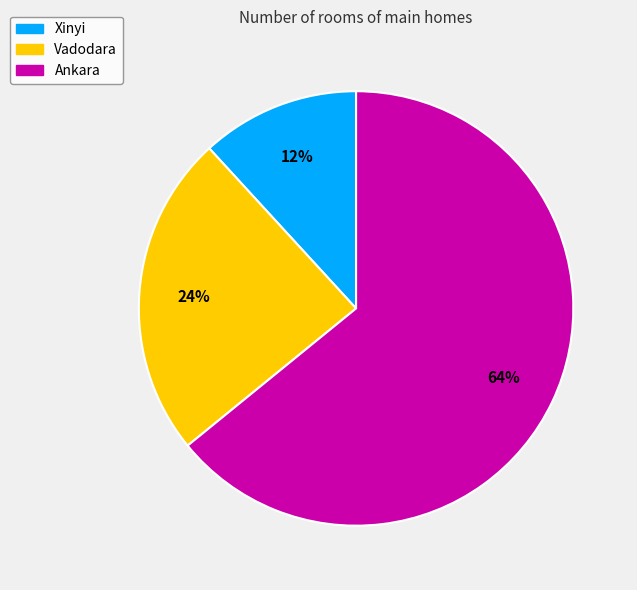

What percentage is the Vadodara slice, to the nearest percent?

24%